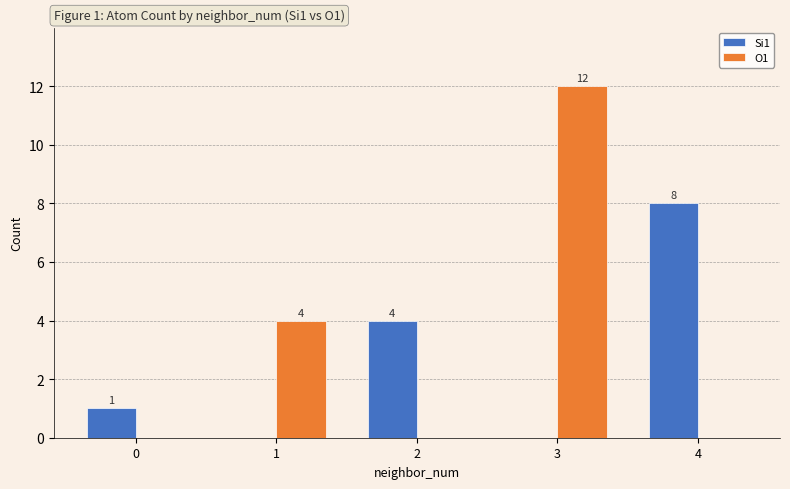

The O1 series shows 5 at 0. True or false?

False